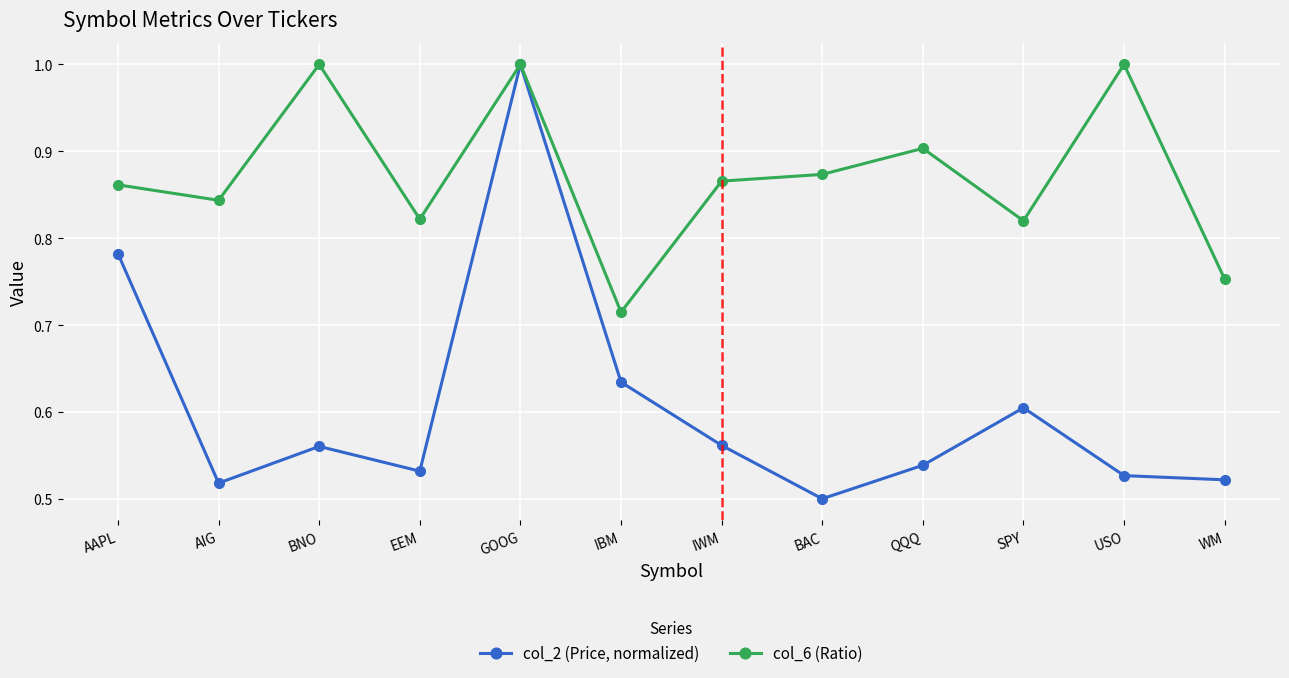

At BAC, list the series in order from largest to smallest.

col_6 (Ratio), col_2 (Price, normalized)